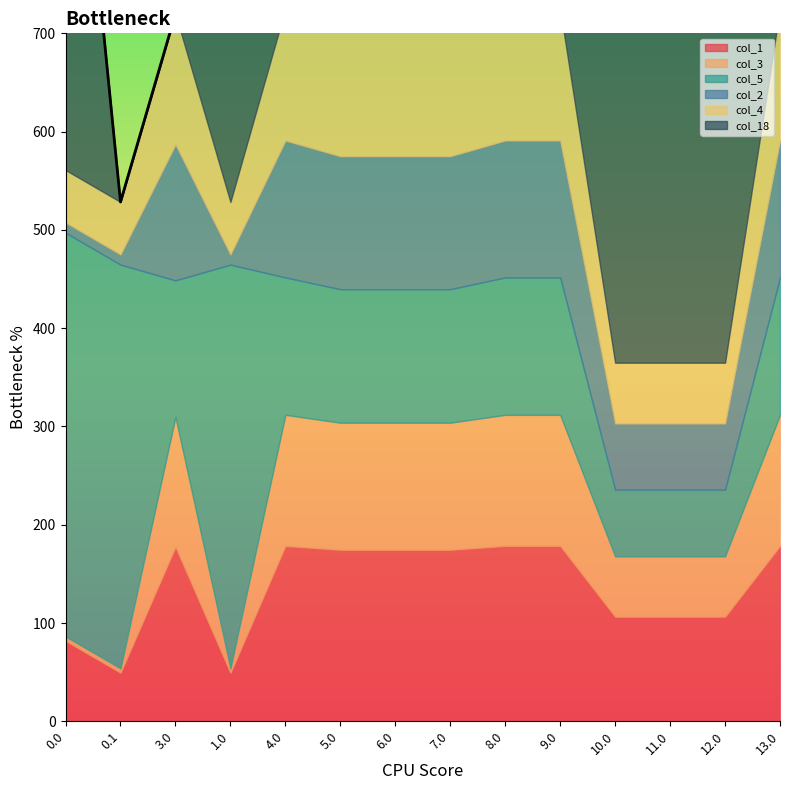

What is the value of the col_1 point at the 4th from the left?

49.5